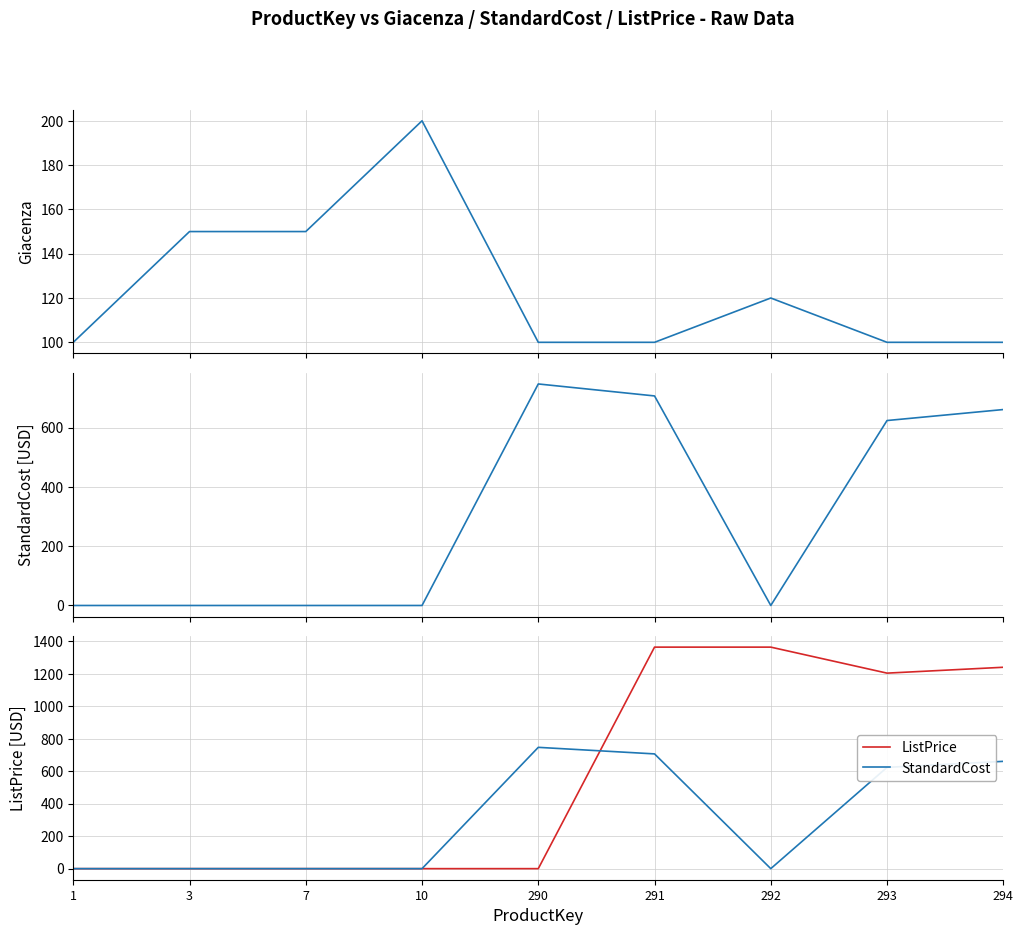

Is the value of Giacenza at 292 greater than the value of ListPrice at 293?

No